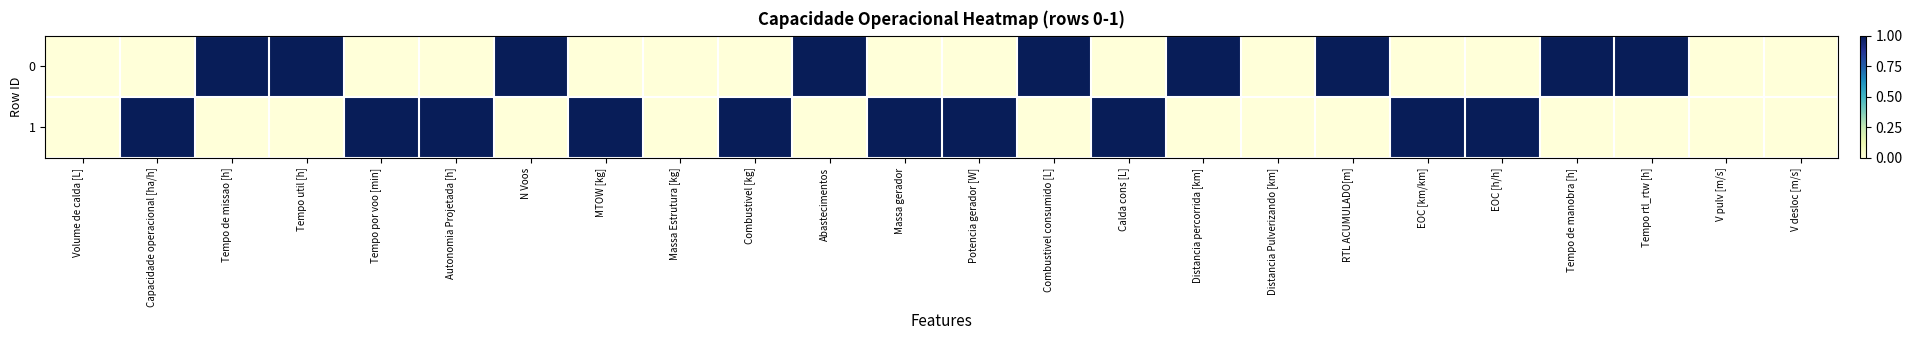

List the series in order of their peak value, highest first.

0, 1